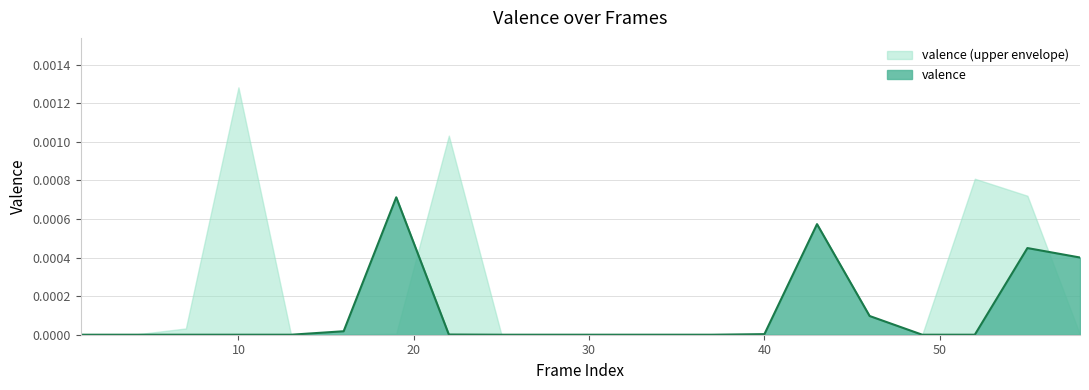

List the labels in order of value, smallest first.

1, 4, 7, 10, 13, 25, 28, 31, 34, 37, 49, 52, 22, 40, 16, 46, 58, 55, 43, 19